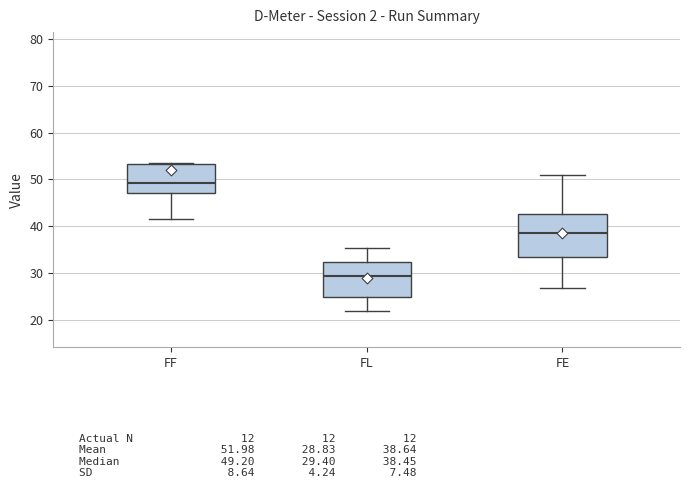

Reading left to right, transcribe this box plot: for each box, give where its median line is, the range the box spans, and where its two whiskers end, as read against the y-axis. The values are not printed on the chart, so give them approximately, as read against the axis.

FF: median 49, box 47 to 53, whiskers 42 to 53
FL: median 29, box 25 to 32, whiskers 22 to 35
FE: median 38, box 33 to 43, whiskers 27 to 51